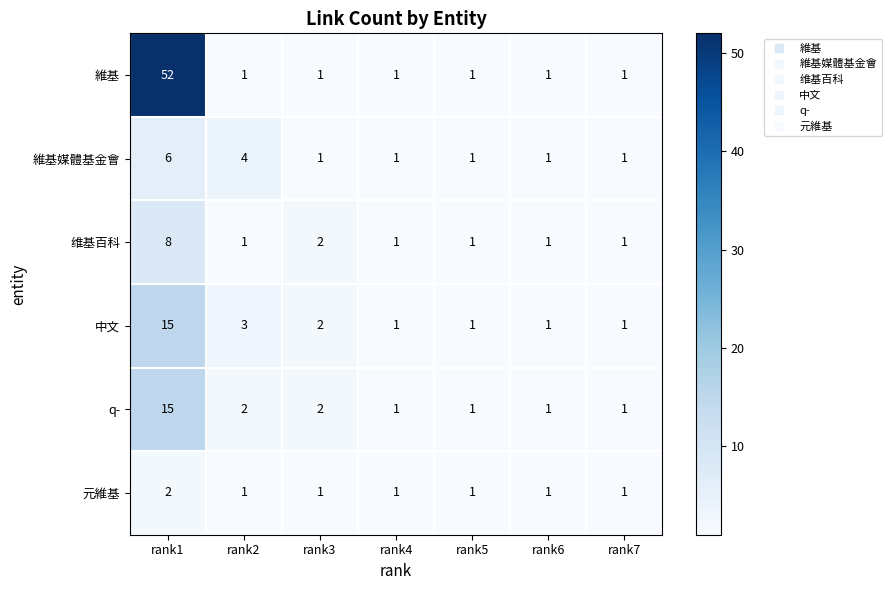

At how many categories does at least one series exceed 22?

1